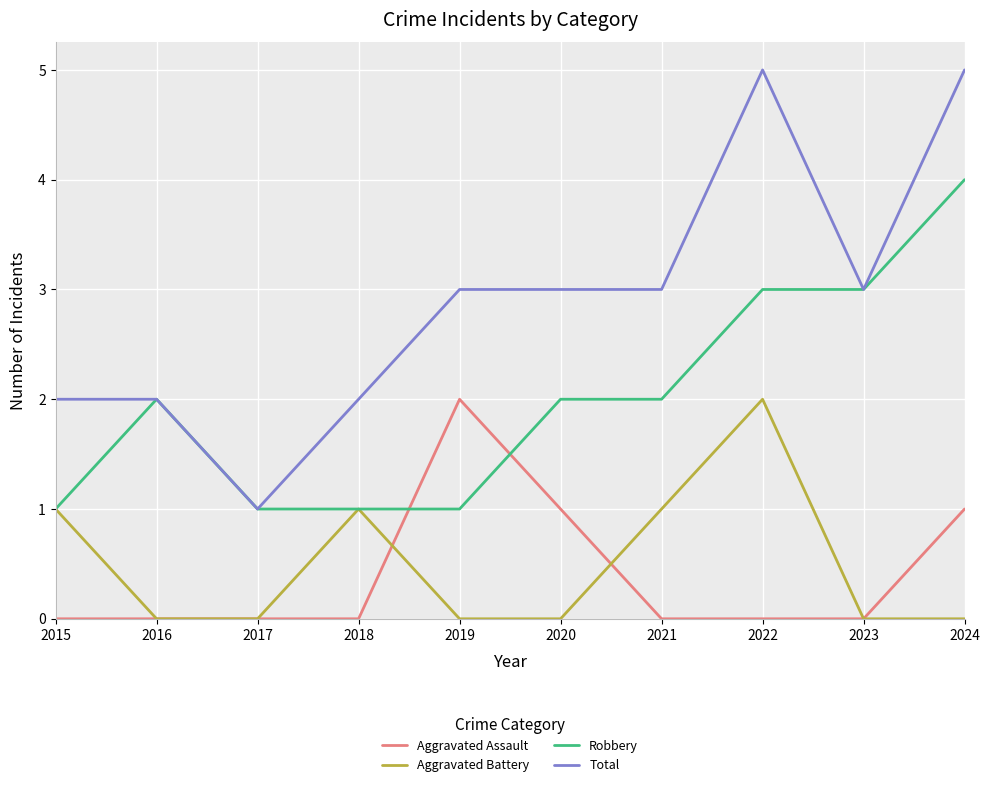

True or false: Aggravated Battery and Total cross at least once.

False